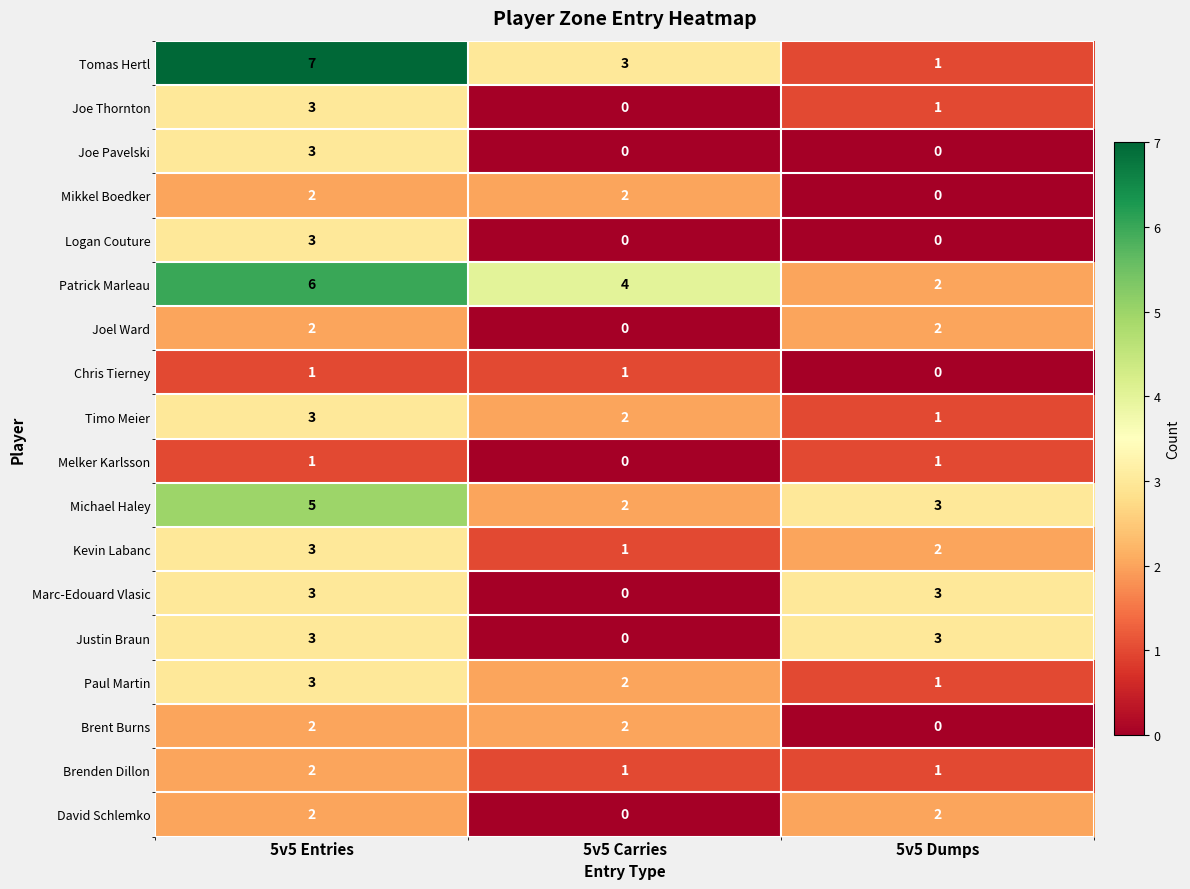

Count the Logan Couture values in the range 0 to 3.

3